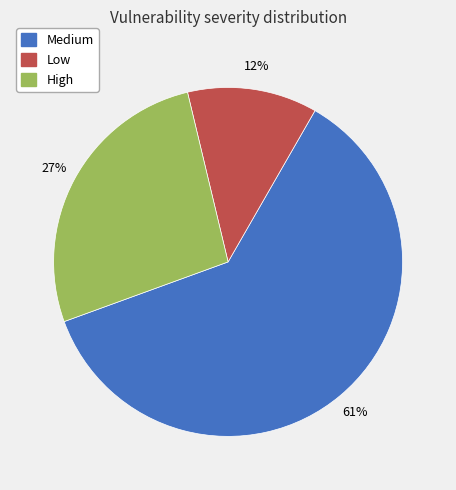

Which slice represents more than half of the pie?

Medium